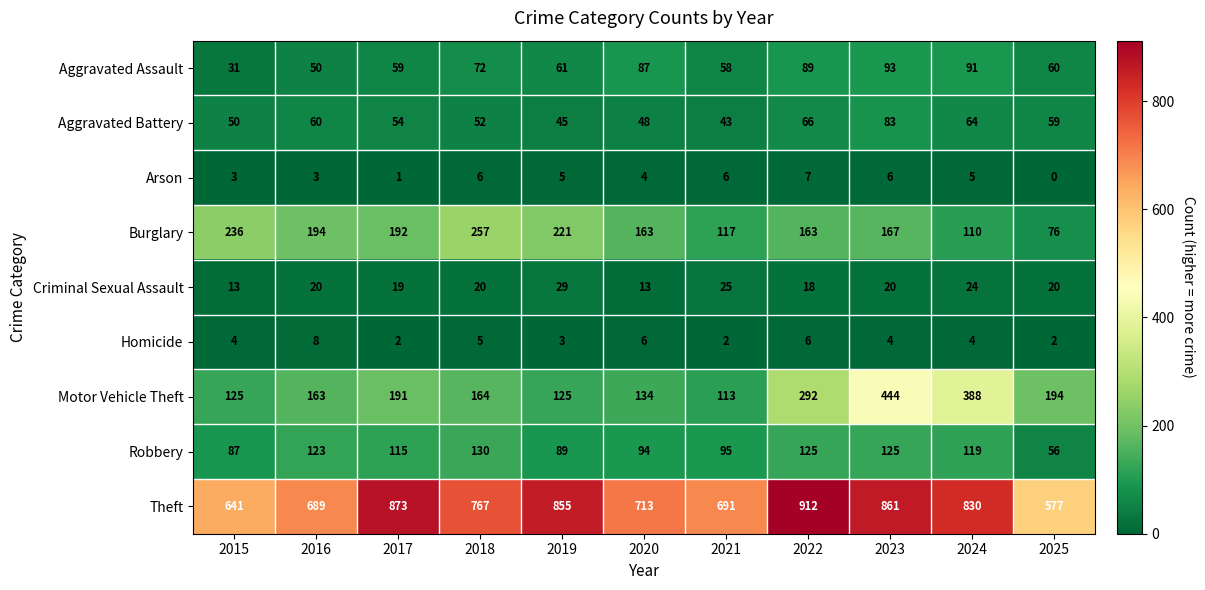

Which series changed the most between 2018 and 2019?

Theft